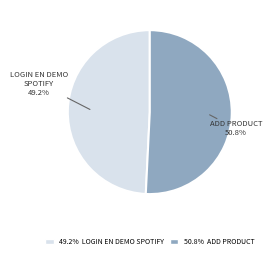

Is there any slice that represents more than half of the pie?

Yes